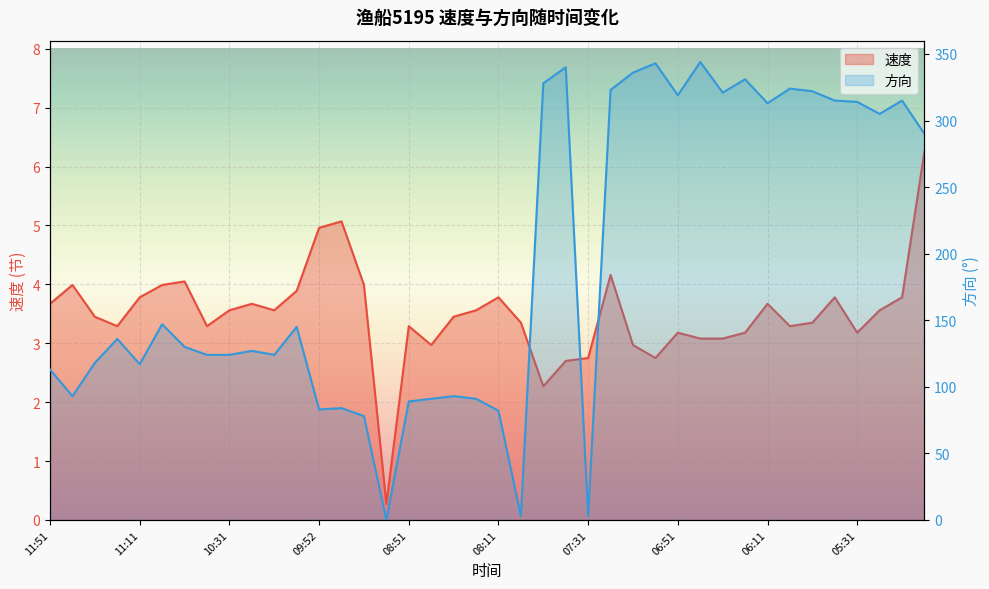

What is the sum of all 方向 values?

7678.0